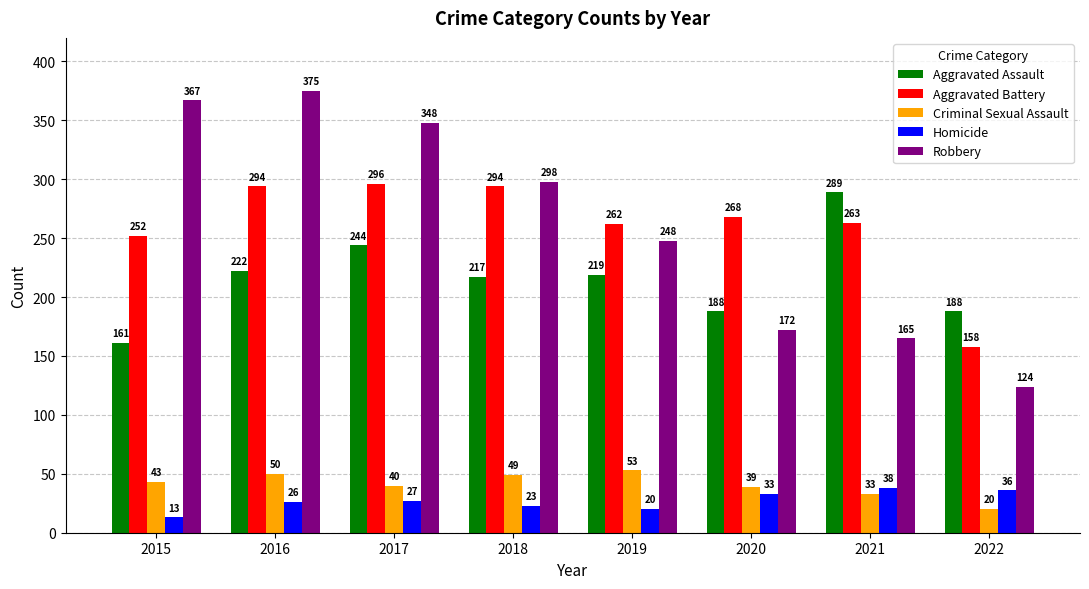

What is the difference between the Robbery values at 2015 and 2022?

243